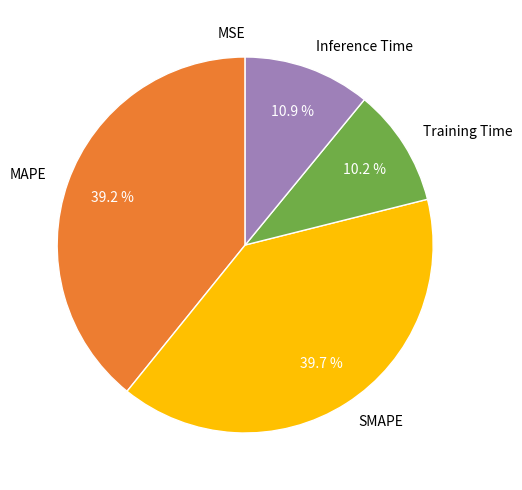

The Training Time slice represents 10% of the pie. True or false?

True